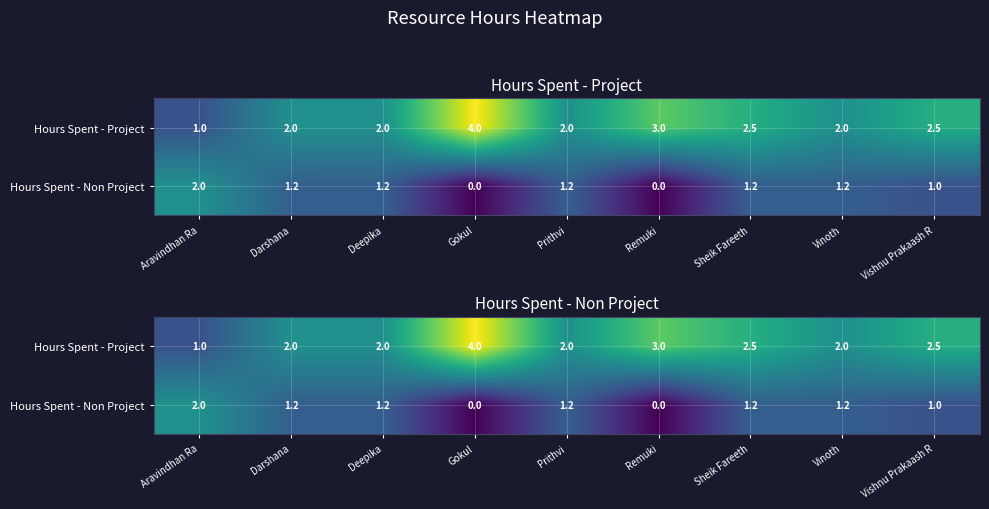

Which category has the lowest value in the Hours Spent - Project series?

Aravindhan Ra